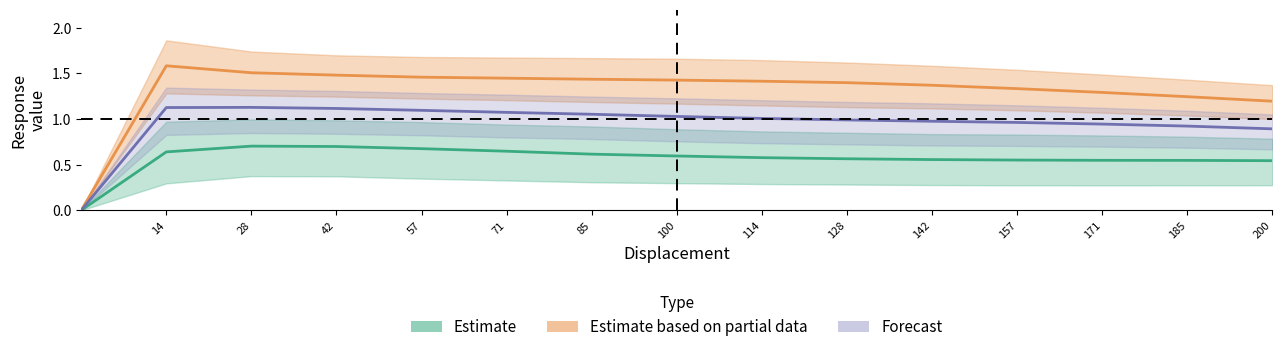

The value of Estimate at 28 is 1.1. True or false?

False